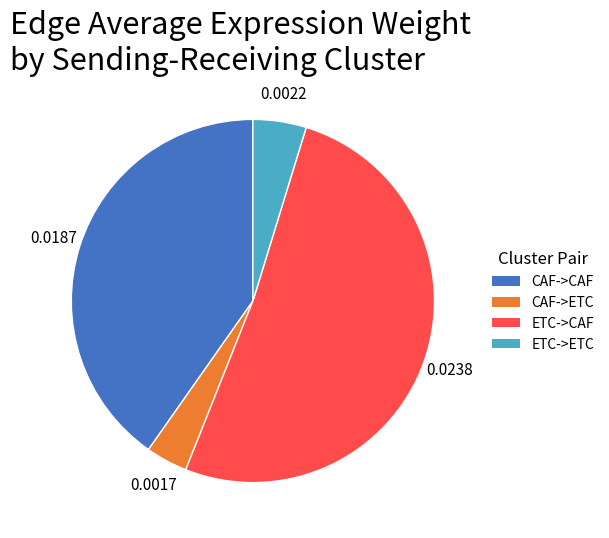

Rank the categories by value from highest to lowest.

ETC->CAF, CAF->CAF, ETC->ETC, CAF->ETC